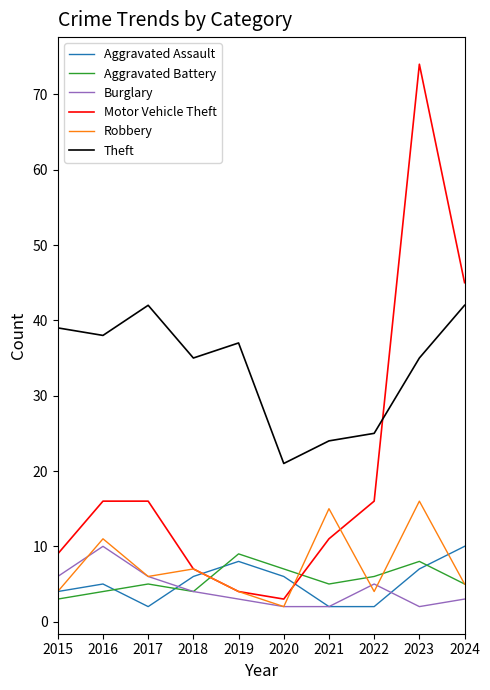

How many lines are shown in the chart?

6